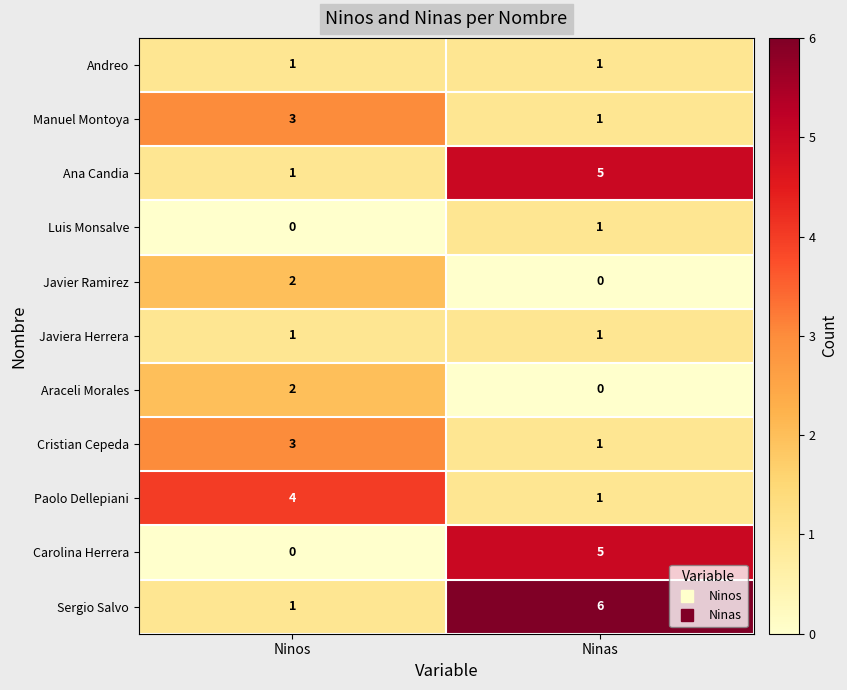

At which label does Manuel Montoya reach its minimum?

Ninas